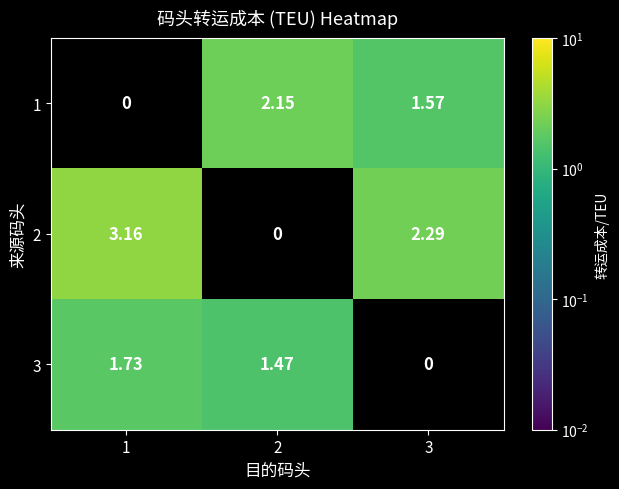

Between 1 and 2, which series saw the biggest shift?

3